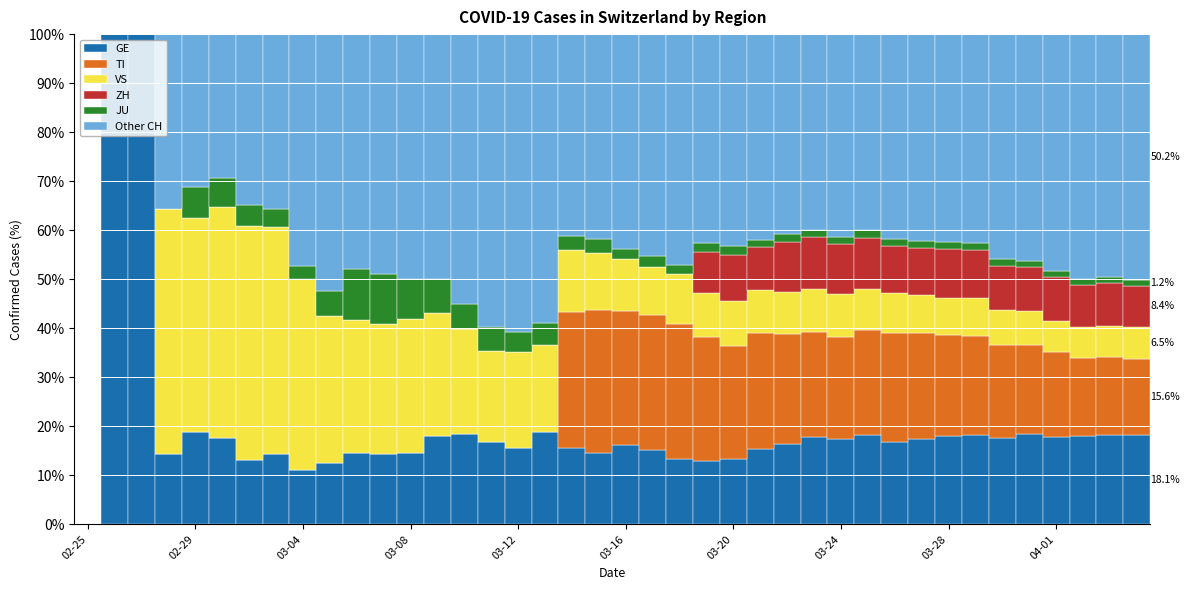

What is the sum of all GE values?

797.1